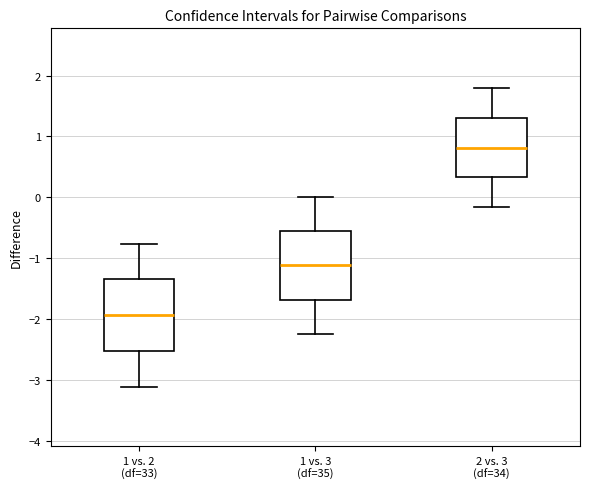

Reading left to right, read every box against the y-axis: the position of its median line, the range the box covers, and the ends of its whiskers. The values are not printed on the chart, so give them approximately, as read against the axis.

1 vs. 2 (df=33): median -1.9, box -2.5 to -1.3, whiskers -3.1 to -0.8
1 vs. 3 (df=35): median -1.1, box -1.7 to -0.6, whiskers -2.2 to 0.0
2 vs. 3 (df=34): median 0.8, box 0.3 to 1.3, whiskers -0.2 to 1.8